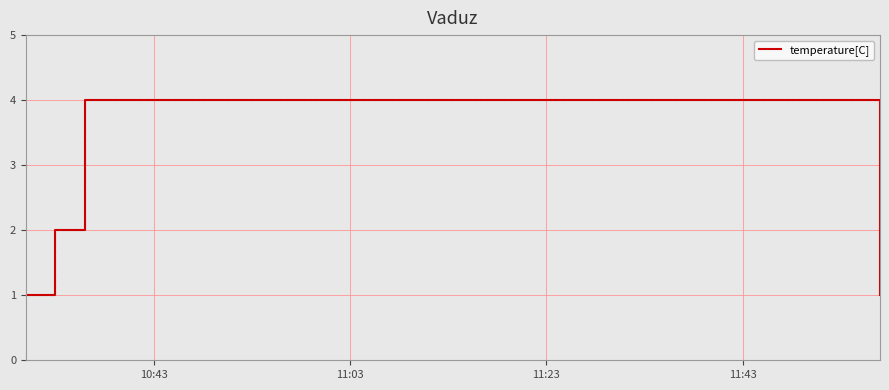

How many values are between 1 and 4?

4